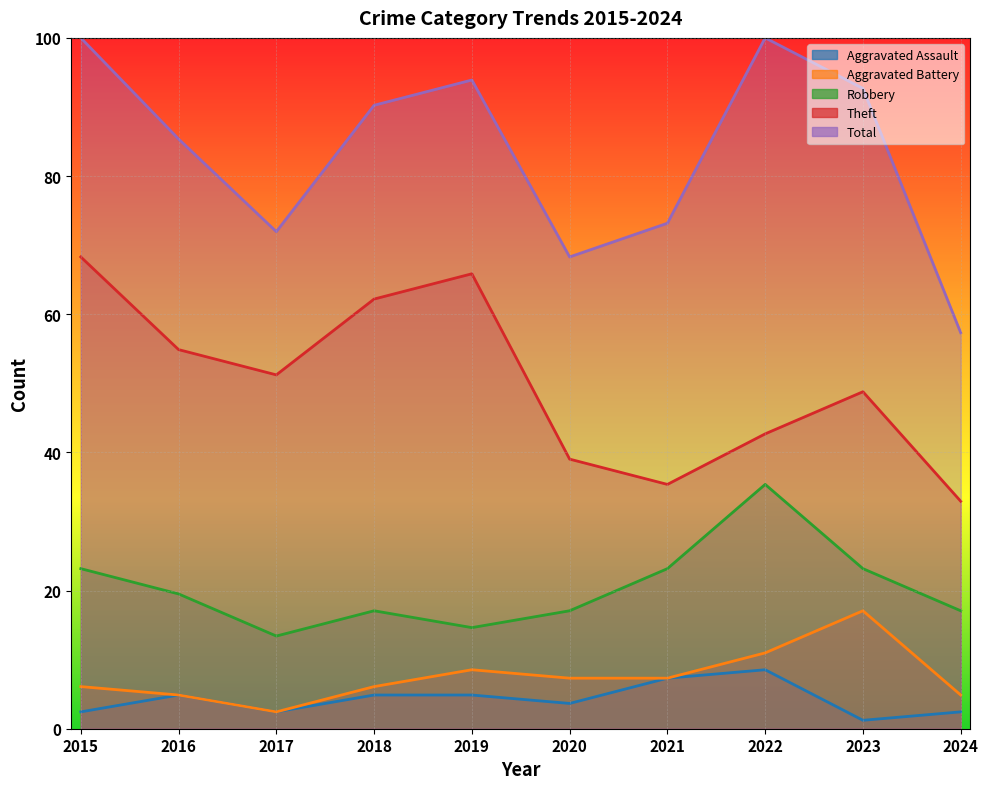

The Theft series shows 68.7 at 2022. True or false?

False